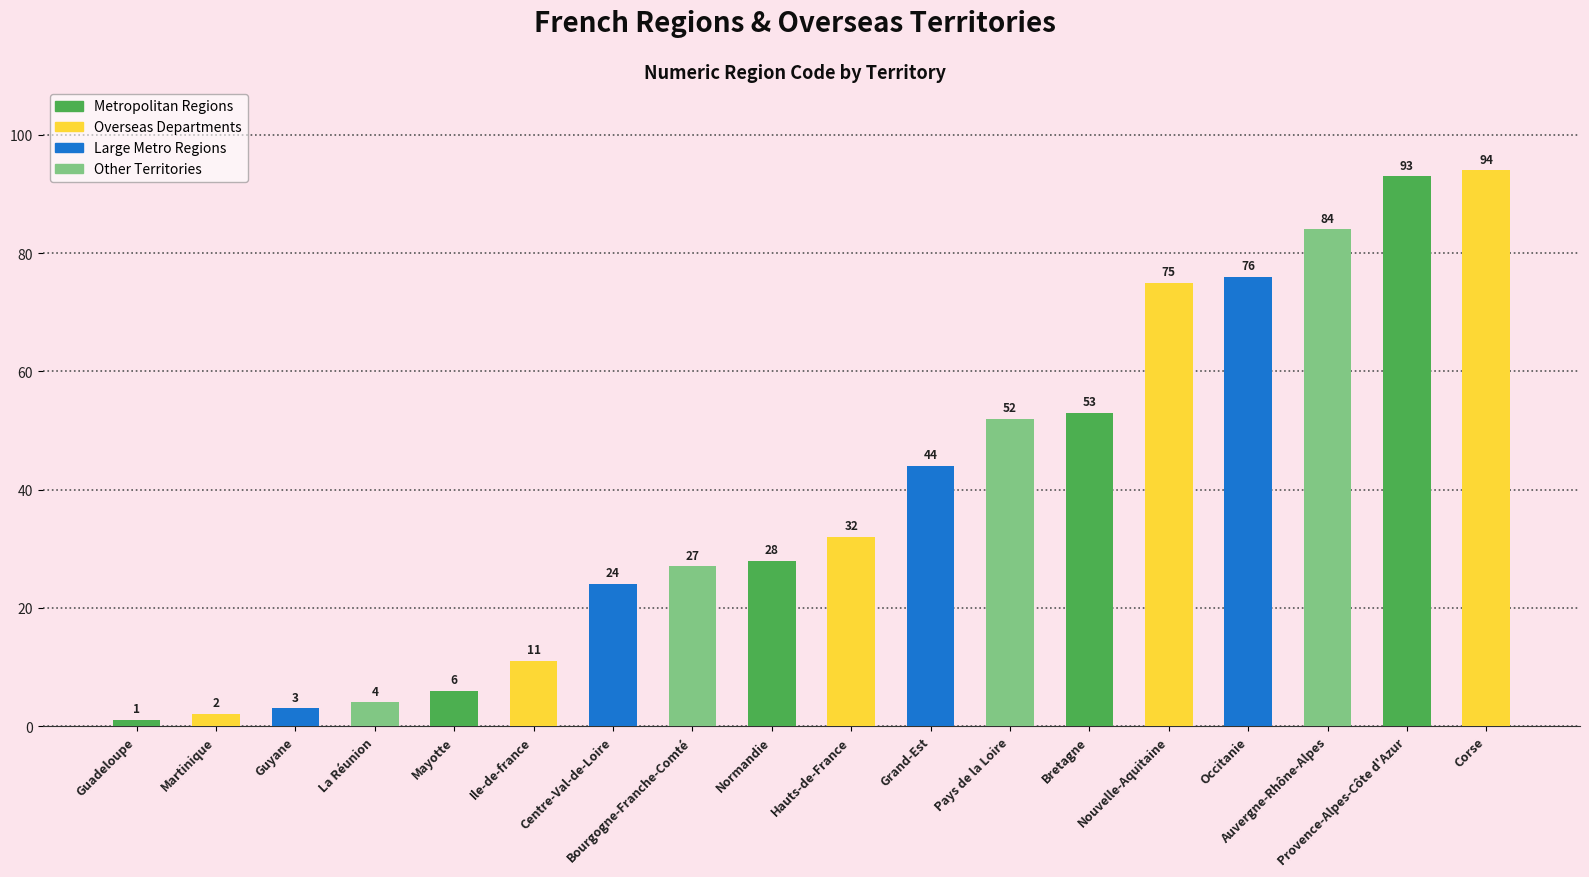

What is the label of the 1st bar from the left?

Guadeloupe